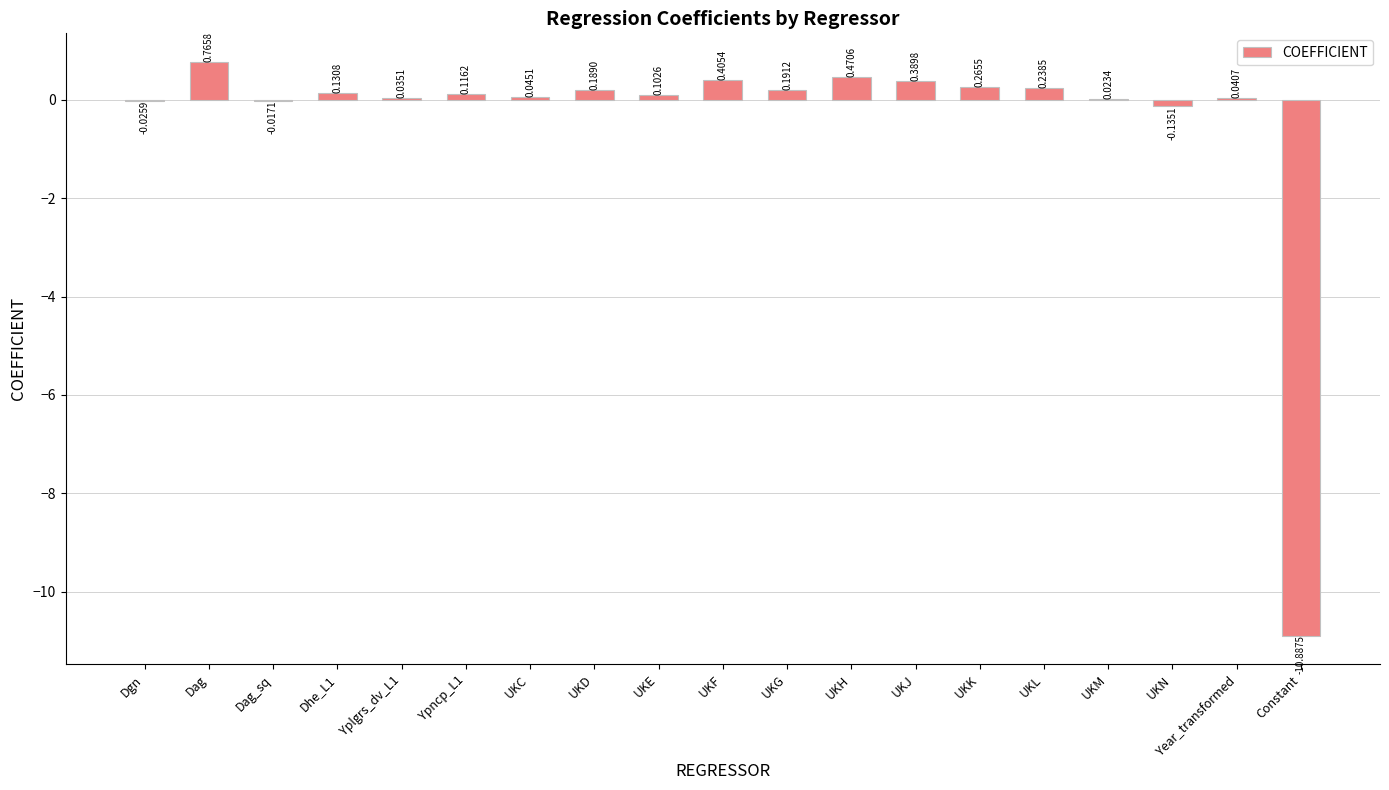

At which label does the data first exceed 0?

Dag